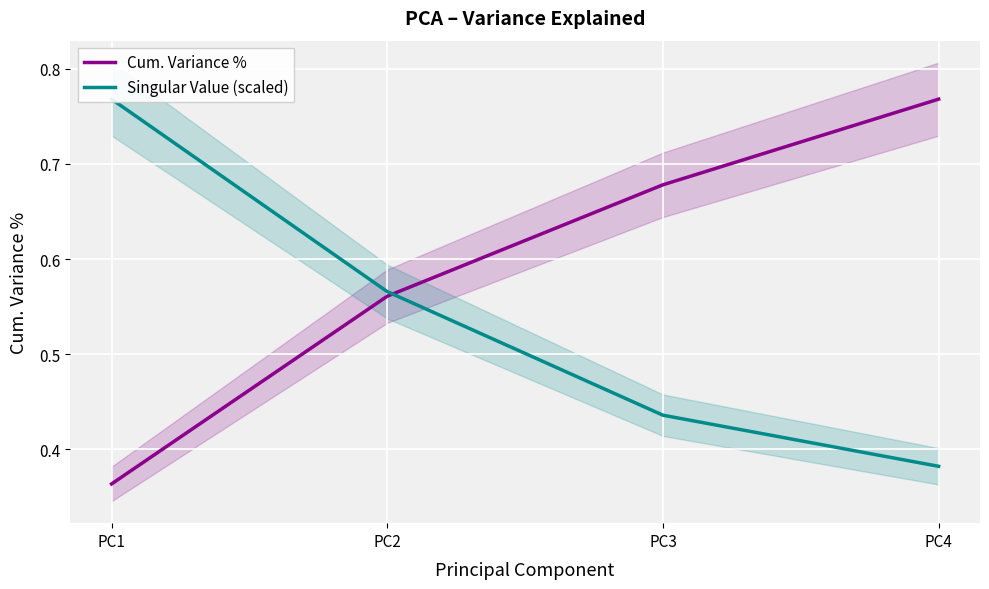

What is the difference between the maximum and minimum values in the Cum. Variance % series?

0.4